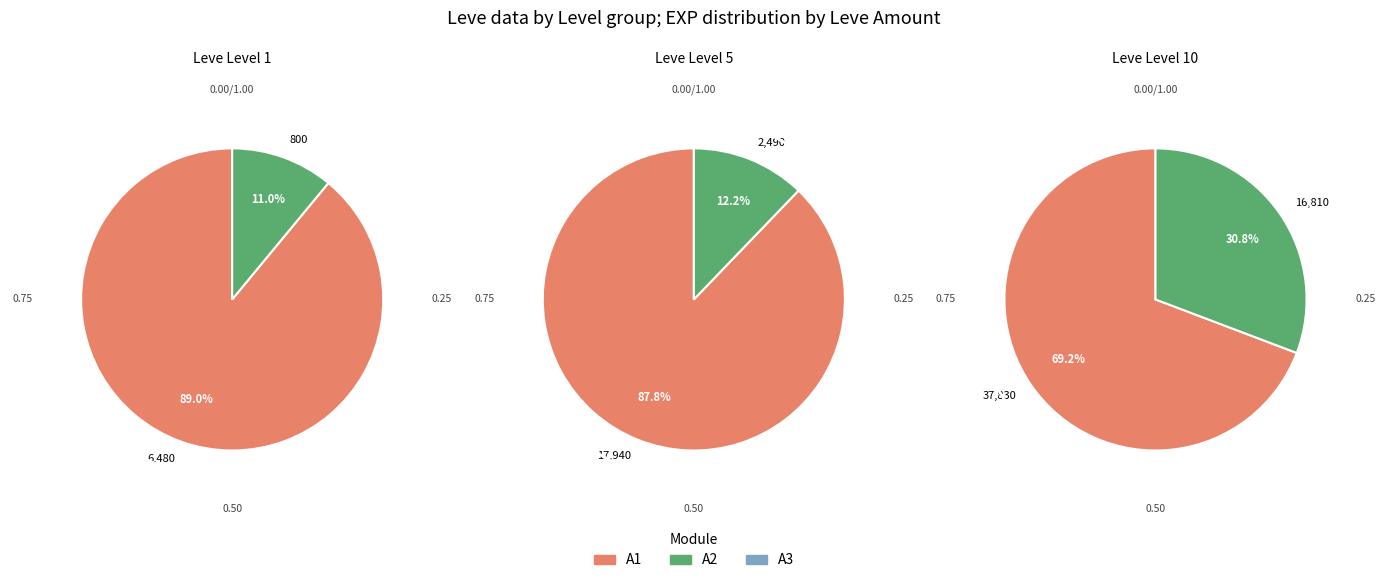

Does Leve Level 1 represent more than half of the total?

No